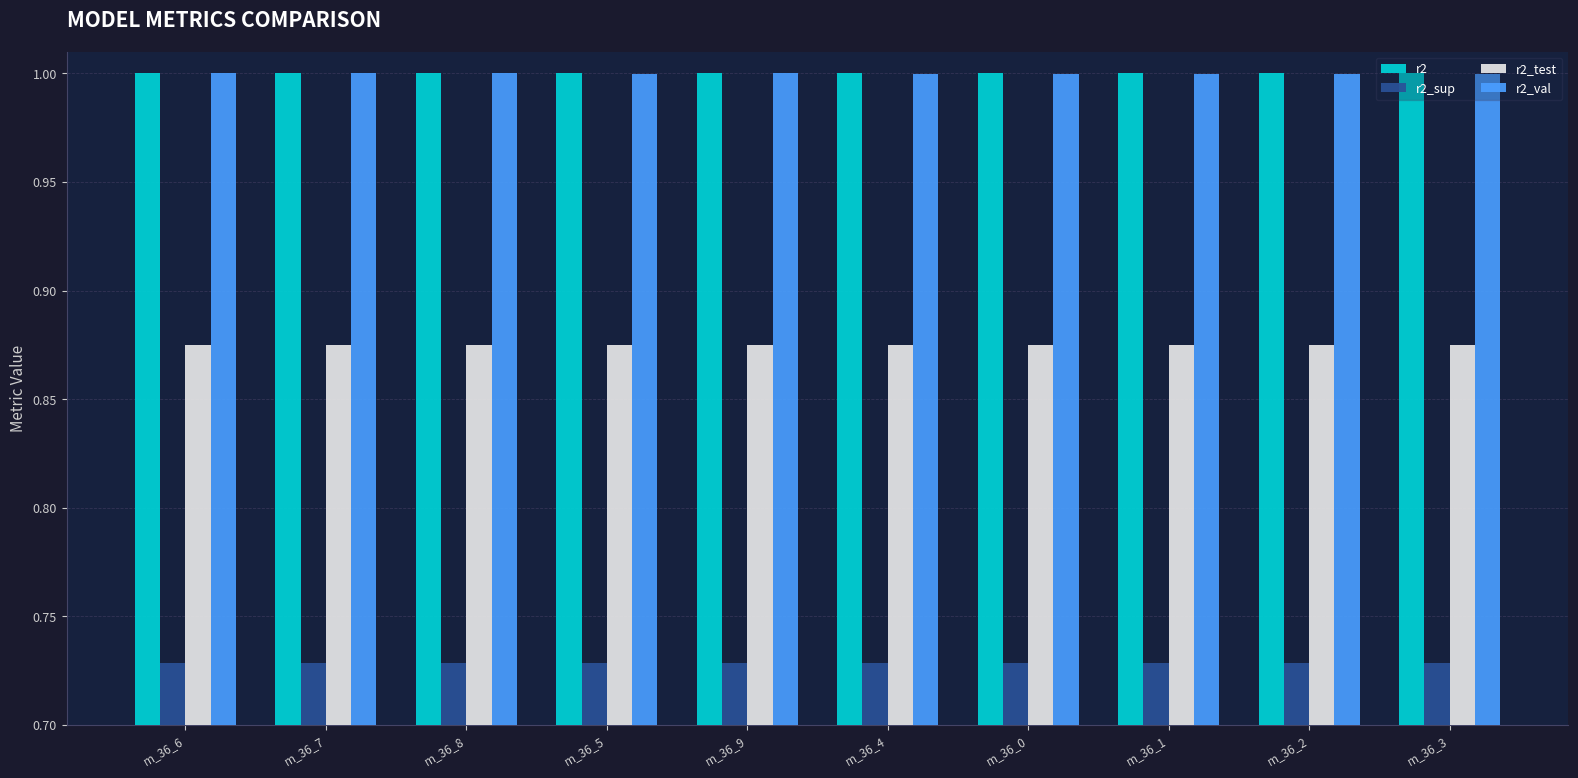

What is the lowest value of the r2 series?

1.0